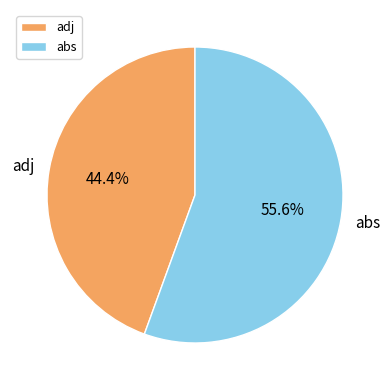

Combined, do abs and adj account for over 50%?

Yes